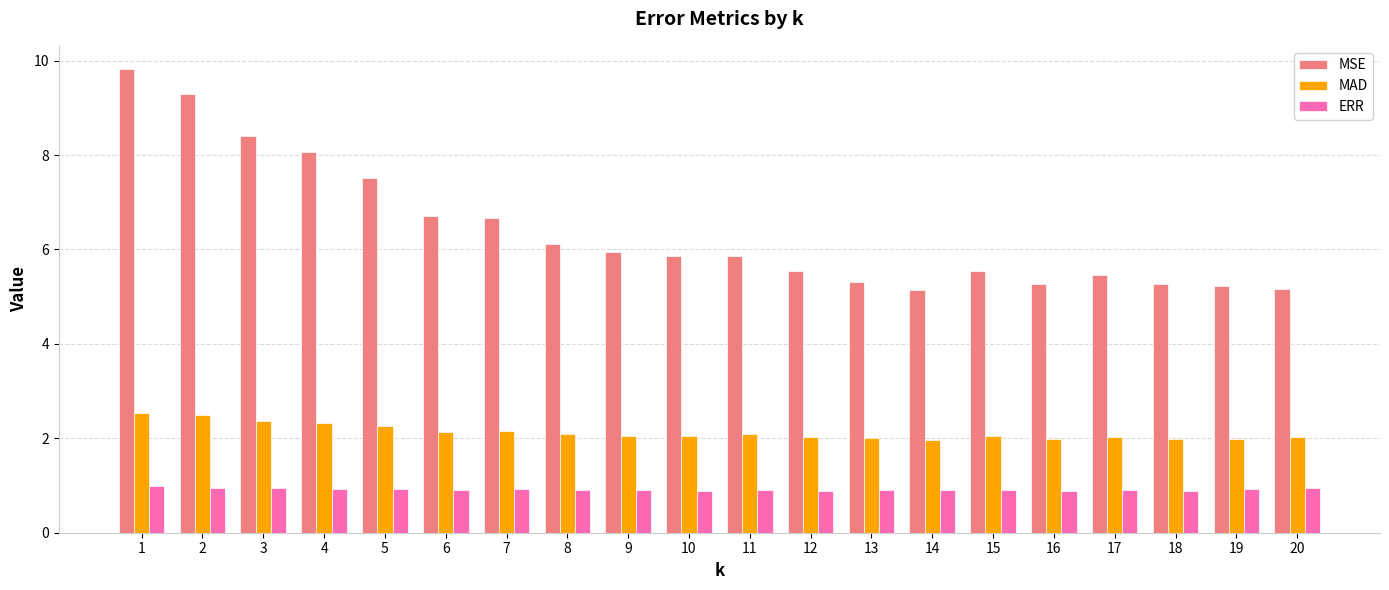

What is the spread (max minus min) of values at 3?

7.5